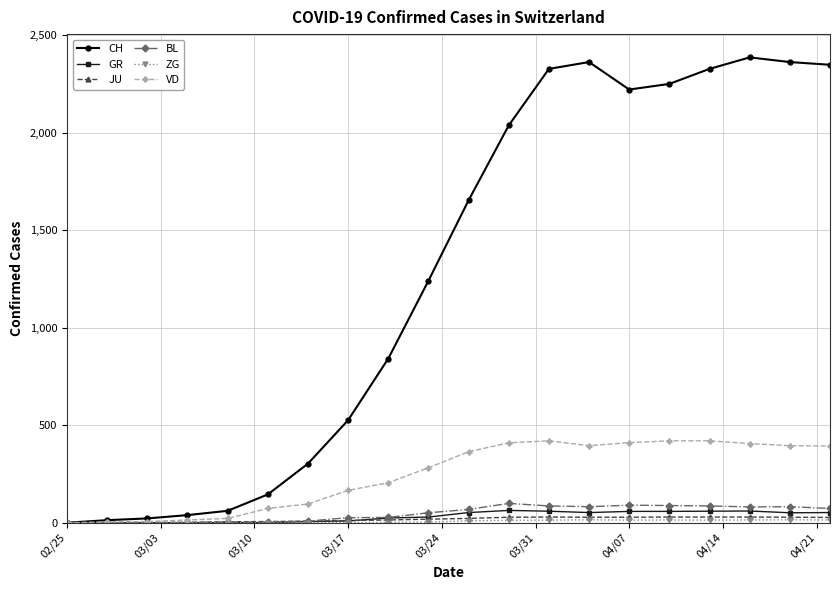

Is this an area chart (filled region under the line)?

No